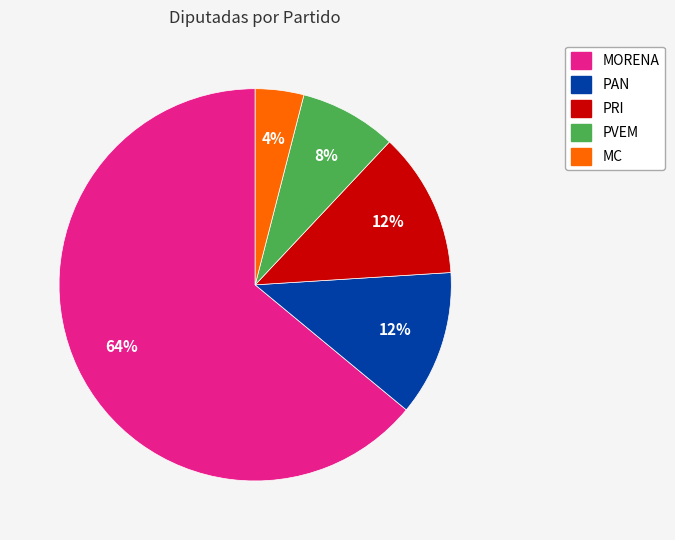

How many slices are in this pie chart?

5